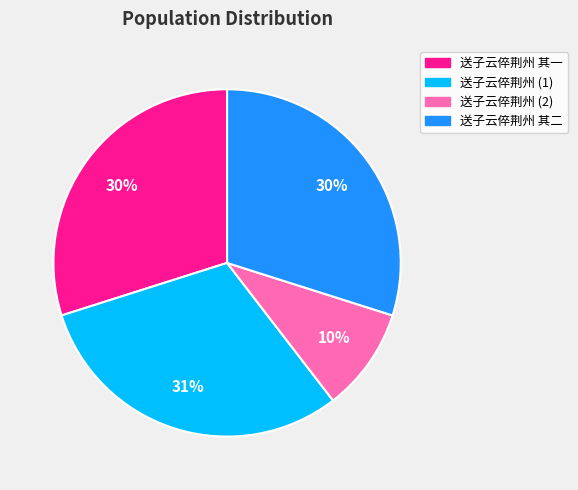

Approximately how many times larger is the value at 送子云倅荆州 其一 compared to 送子云倅荆州 其二?

1.0